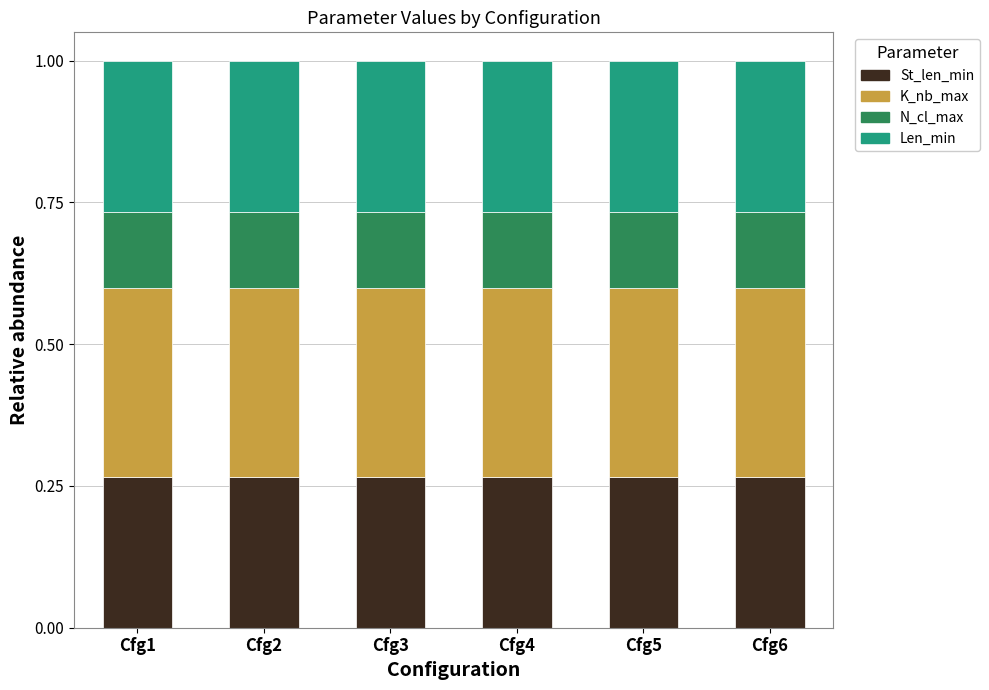

What is the total value across all series at Cfg1?

1.0